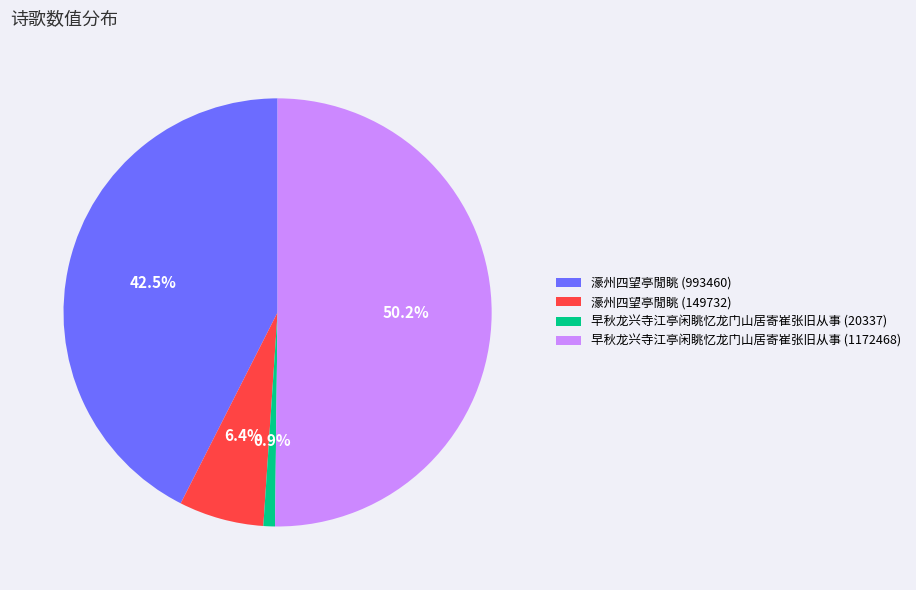

To the nearest percent, what portion does 濠州四望亭閒眺 (149732) represent?

6%